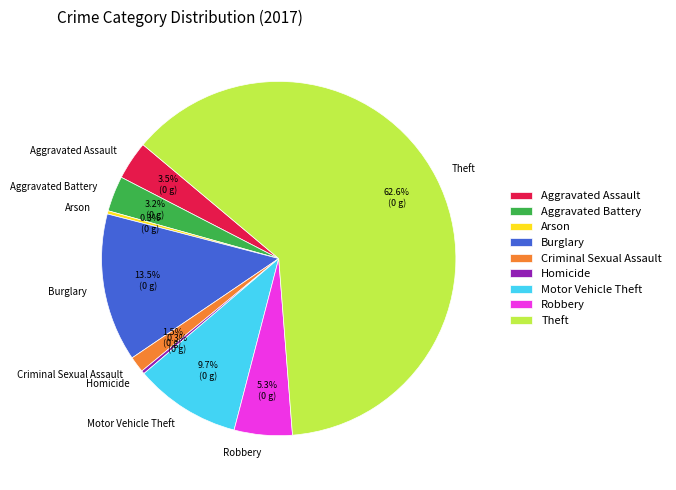

What is the largest slice in the pie chart?

Theft